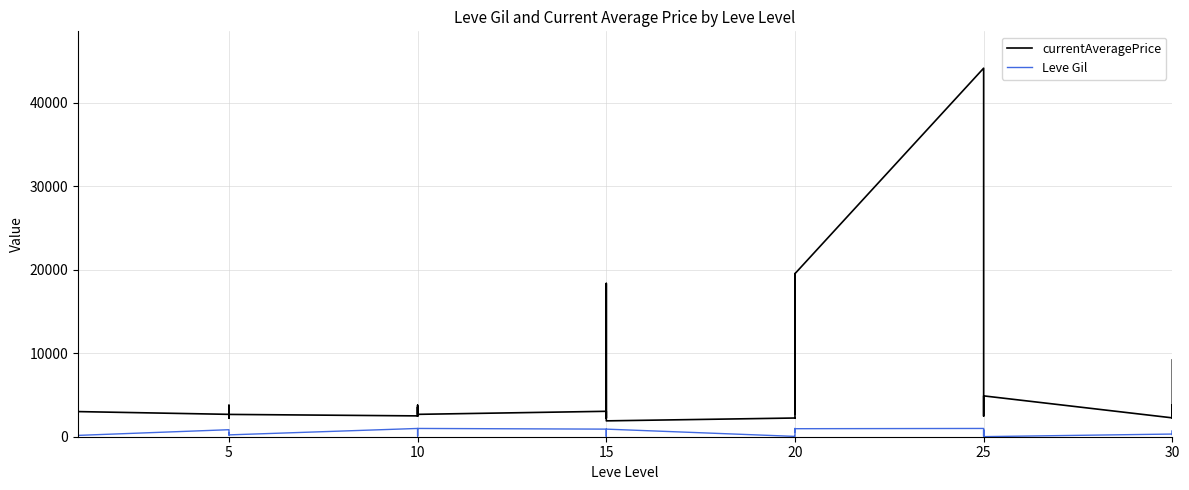

What is the greatest value displayed?

44147.0